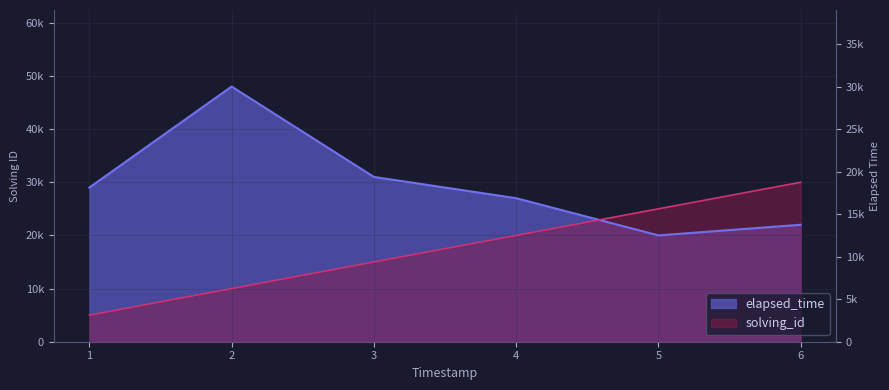

What is the value of the elapsed_time point at the 3rd from the left?

31000